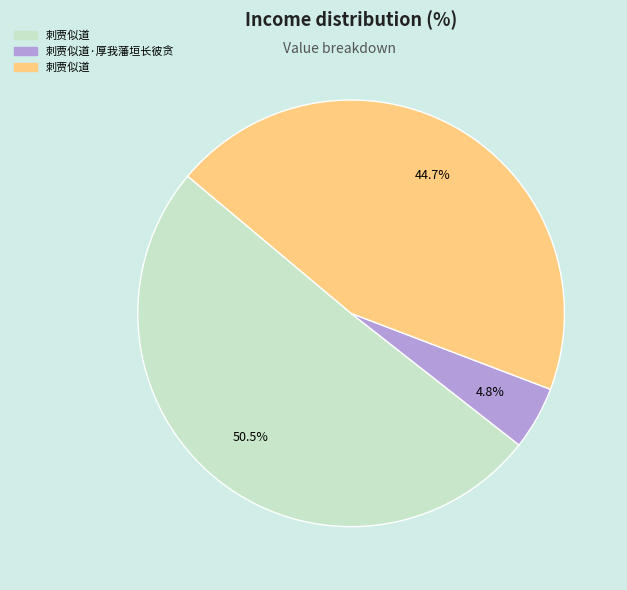

Is there any slice that represents more than half of the pie?

Yes